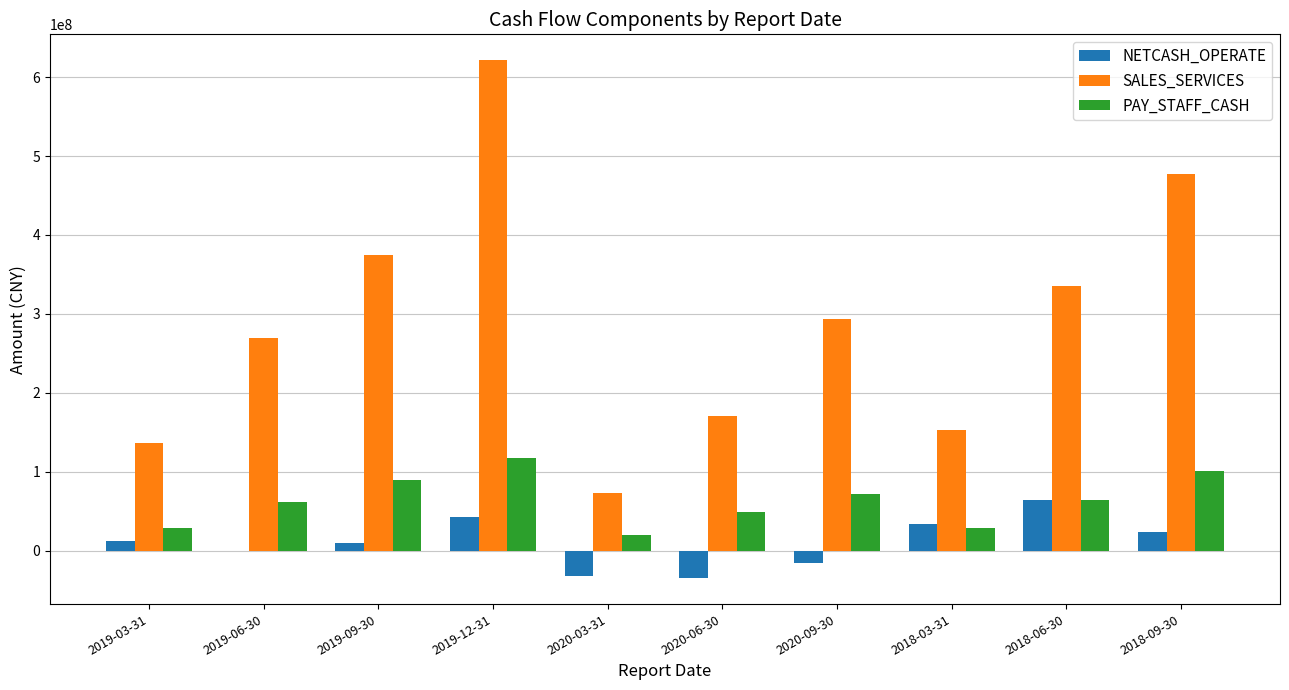

At which label does PAY_STAFF_CASH reach its peak?

2019-12-31